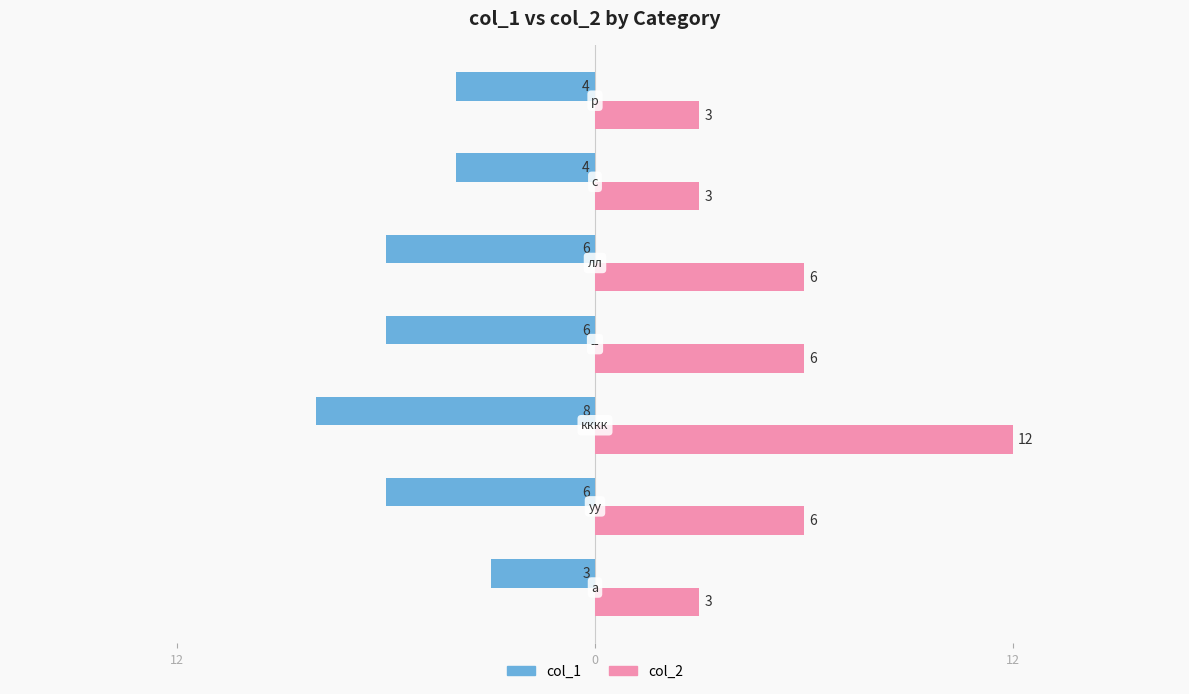

Which series has the widest spread of values?

col_2